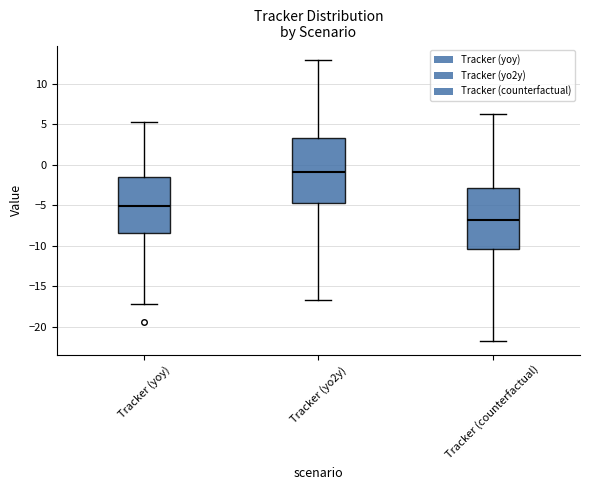

Reading left to right, transcribe this box plot: for each box, give where its median line is, the range the box spans, and where its two whiskers end, as read against the y-axis. The values are not printed on the chart, so give them approximately, as read against the axis.

Tracker (yoy): median -5.0, box -8.5 to -1.5, whiskers -17.5 to 5.5
Tracker (yo2y): median -1.0, box -5.0 to 3.5, whiskers -17.0 to 13.0
Tracker (counterfactual): median -7.0, box -10.5 to -3.0, whiskers -22.0 to 6.0